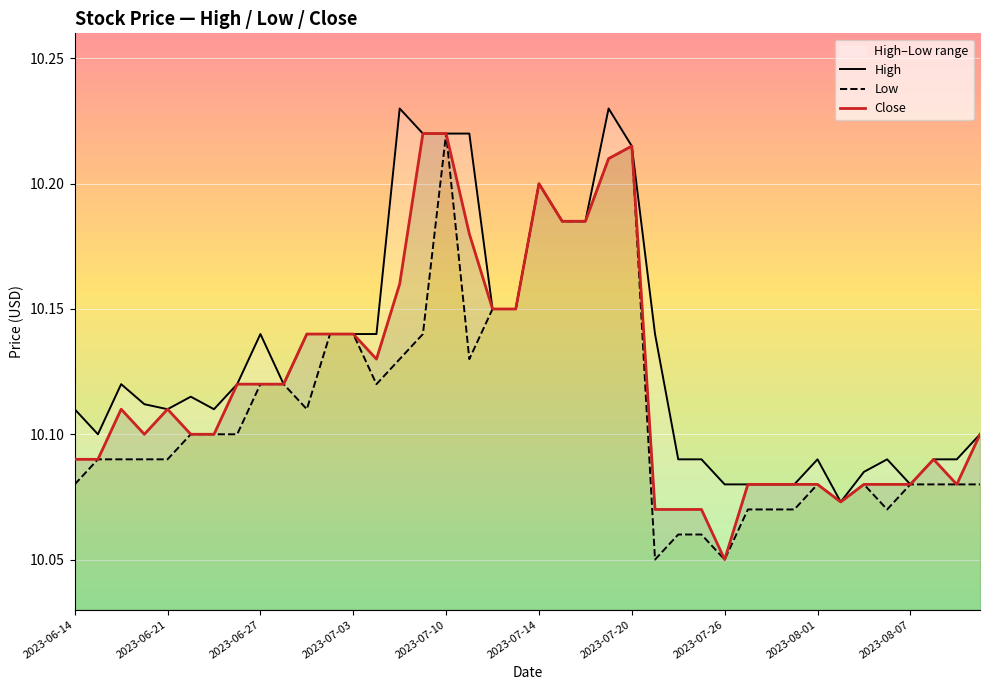

What is the value of the High point at the 5th from the left?

10.1